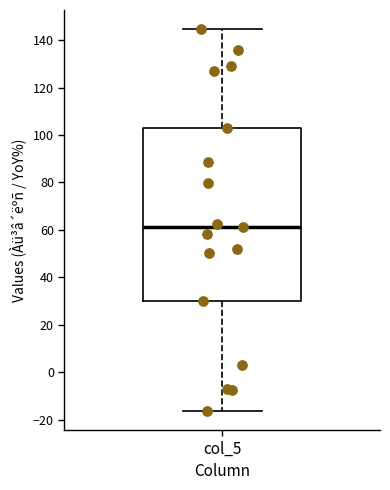

Transcribe this box plot: give where the median line is, the range the box spans, and where the two whiskers end, as read against the y-axis. The values are not printed on the chart, so give them approximately, as read against the axis.

median 62, box 30 to 102, whiskers -16 to 144